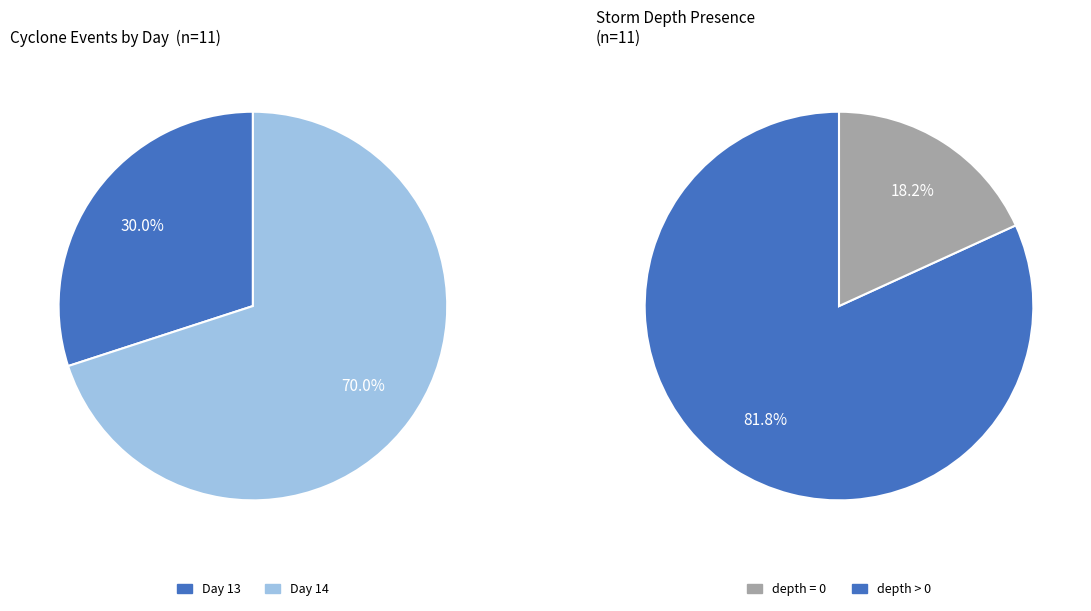

How many slices are in this pie chart?

2